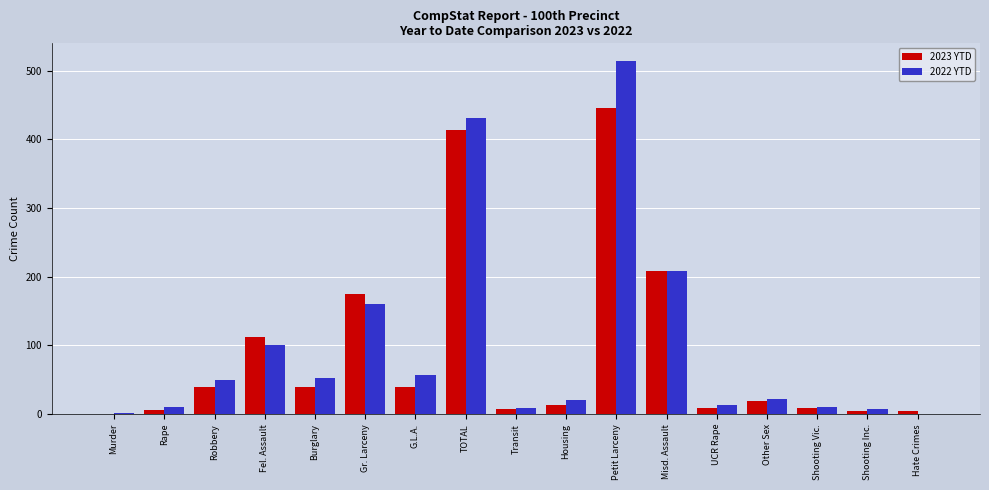

At which category does the chart reach its peak across all series?

Petit Larceny